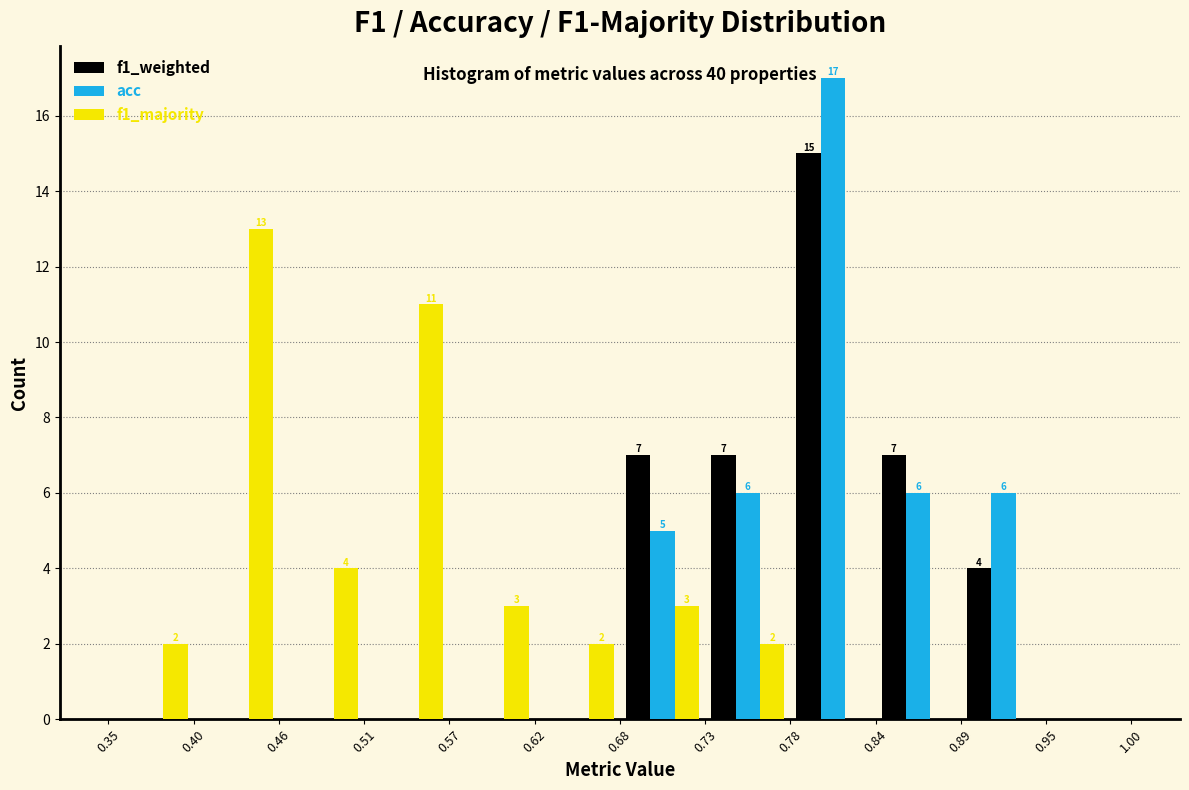

In the f1_majority series, which range on the x-axis has the tallest bar?

0.40 to 0.46